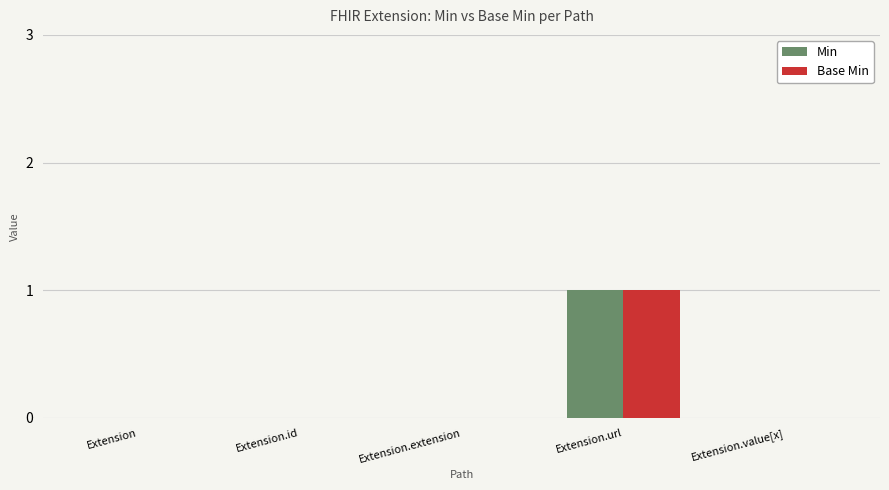

What are all the series names shown in the legend?

Min, Base Min